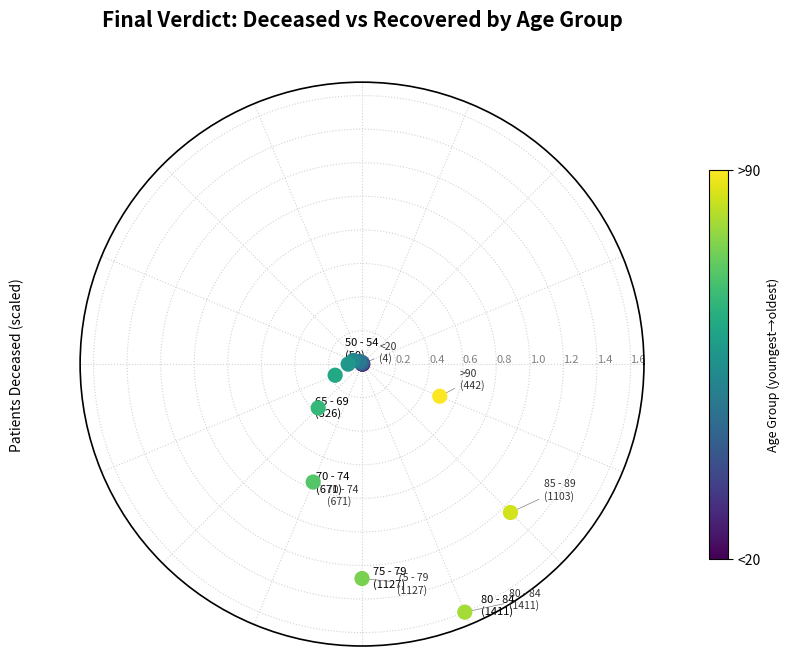

What is the range of X values (max minus min)?

5.9